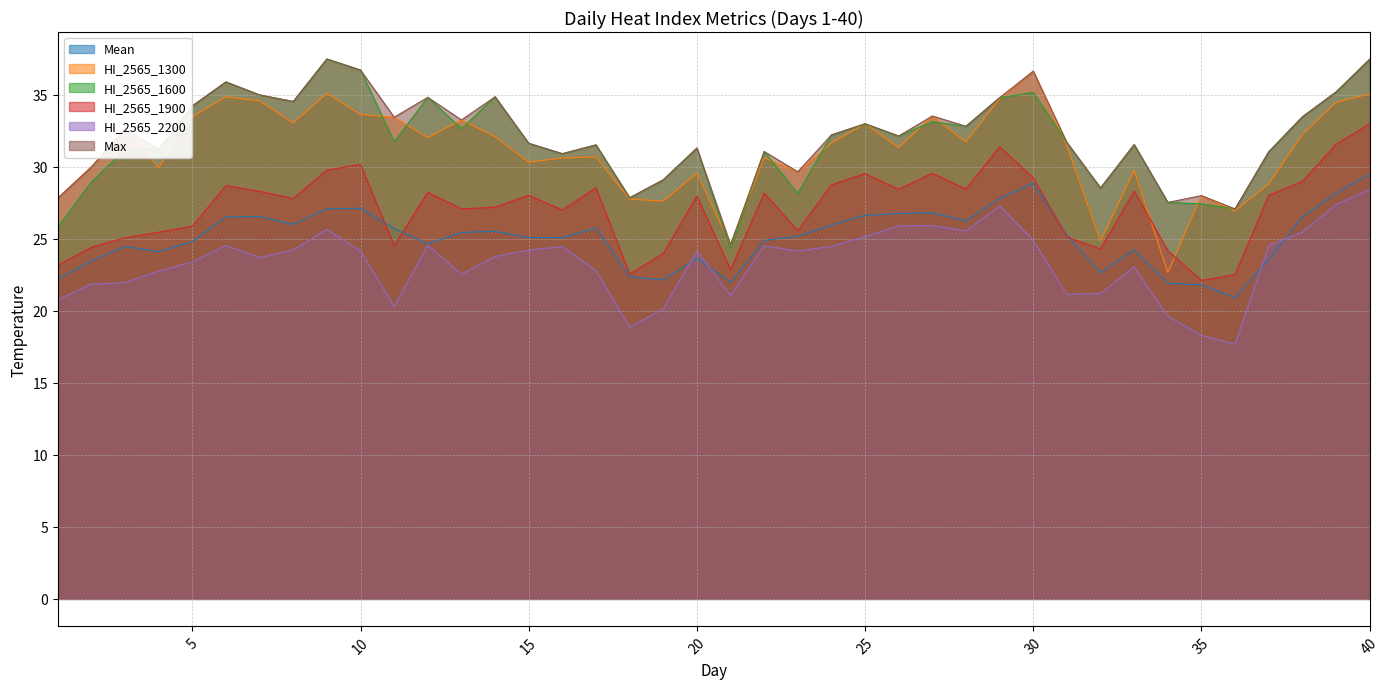

Where is Mean nearest to the value 25?

16